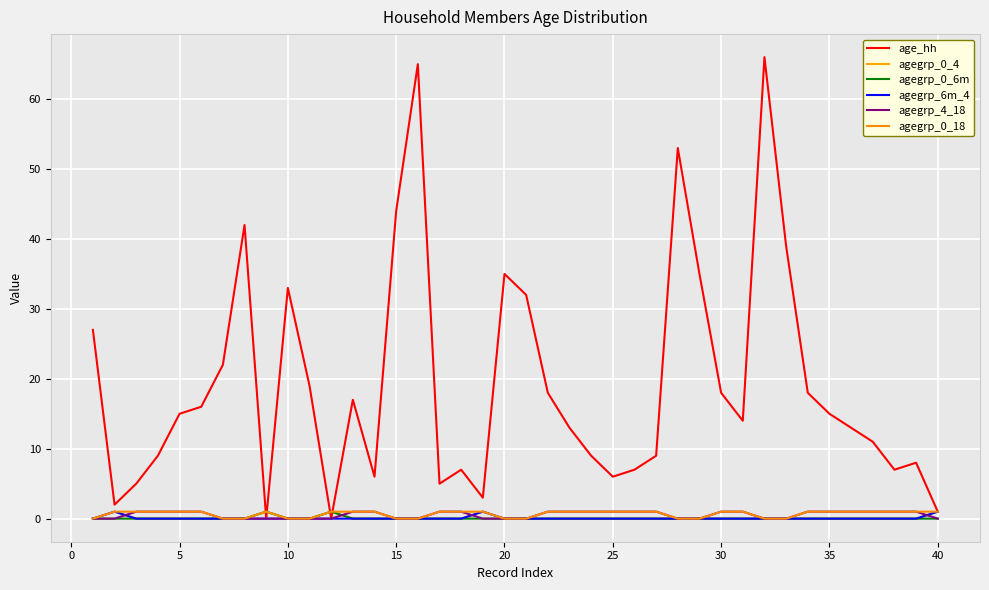

What is the value of the agegrp_0_18 point at the 17th from the left?

1